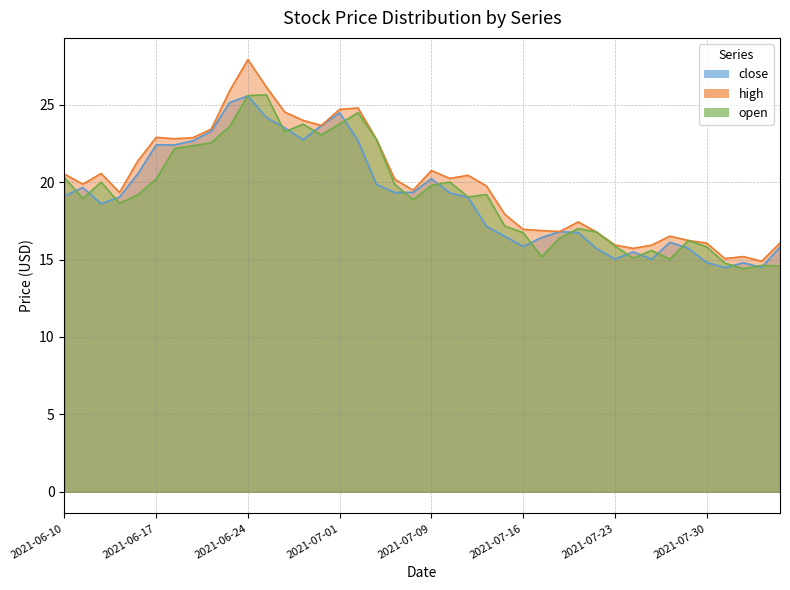

What is the sum of the open values at 2021-07-08 and 2021-07-01?

42.6